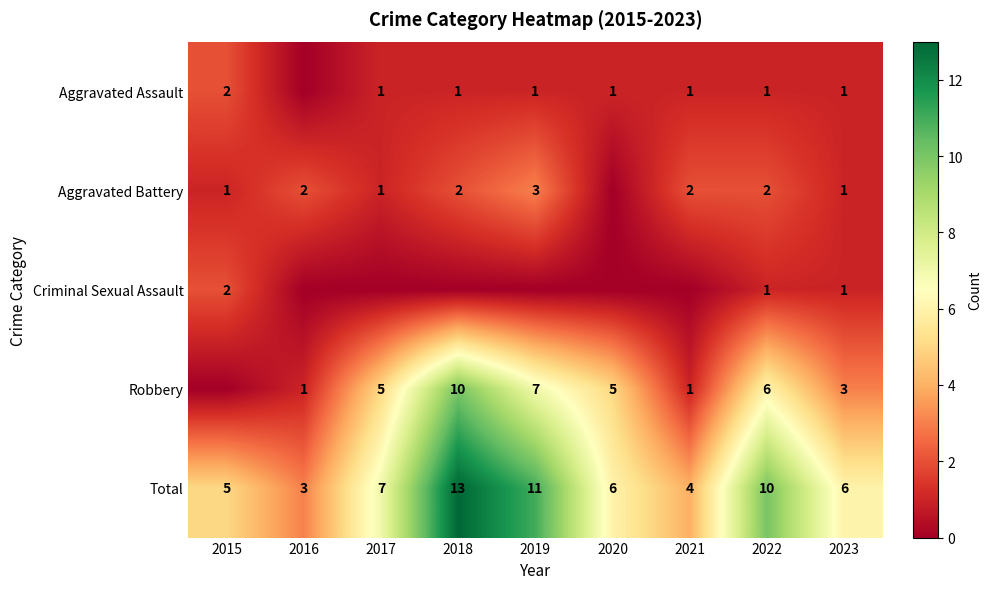

The value of Robbery at 2023 is 1. True or false?

False